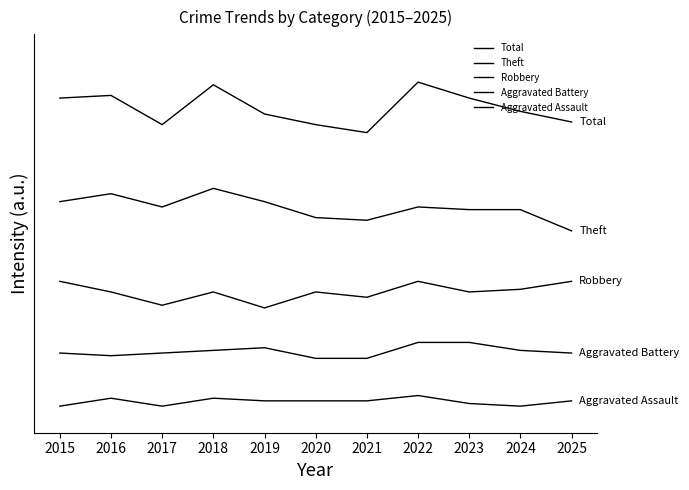

Reading left to right, list all the values displayed in this chart.

Total: 116	117	106	121	110	106	103	122	116	111	107
Theft: 77	80	75	82	77	71	70	75	74	74	66
Robbery: 47	43	38	43	37	43	41	47	43	44	47
Aggravated Battery: 20	19	20	21	22	18	18	24	24	21	20
Aggravated Assault: 0	3	0	3	2	2	2	4	1	0	2